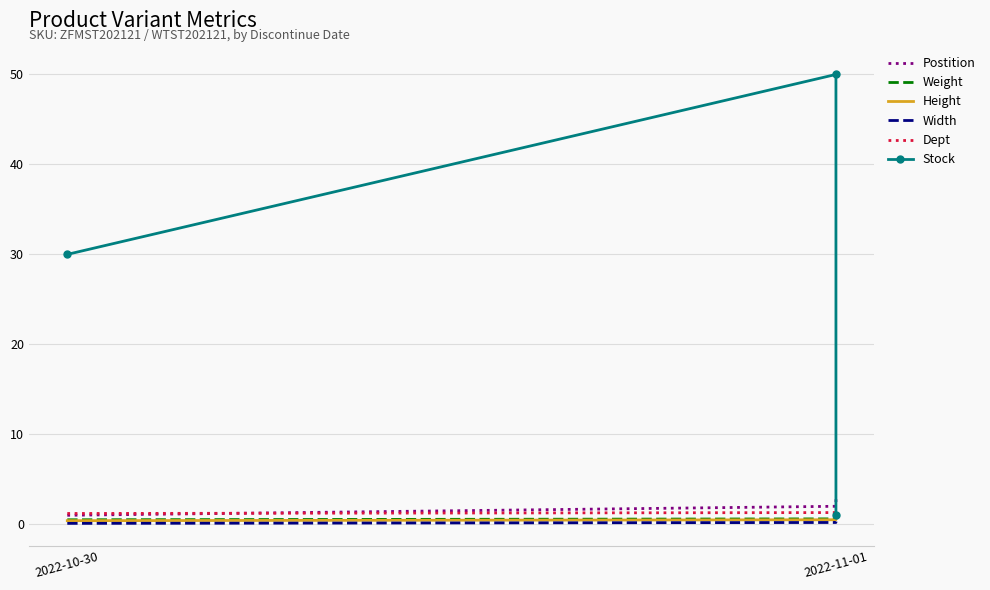

How many Width values are between 0 and 1?

3